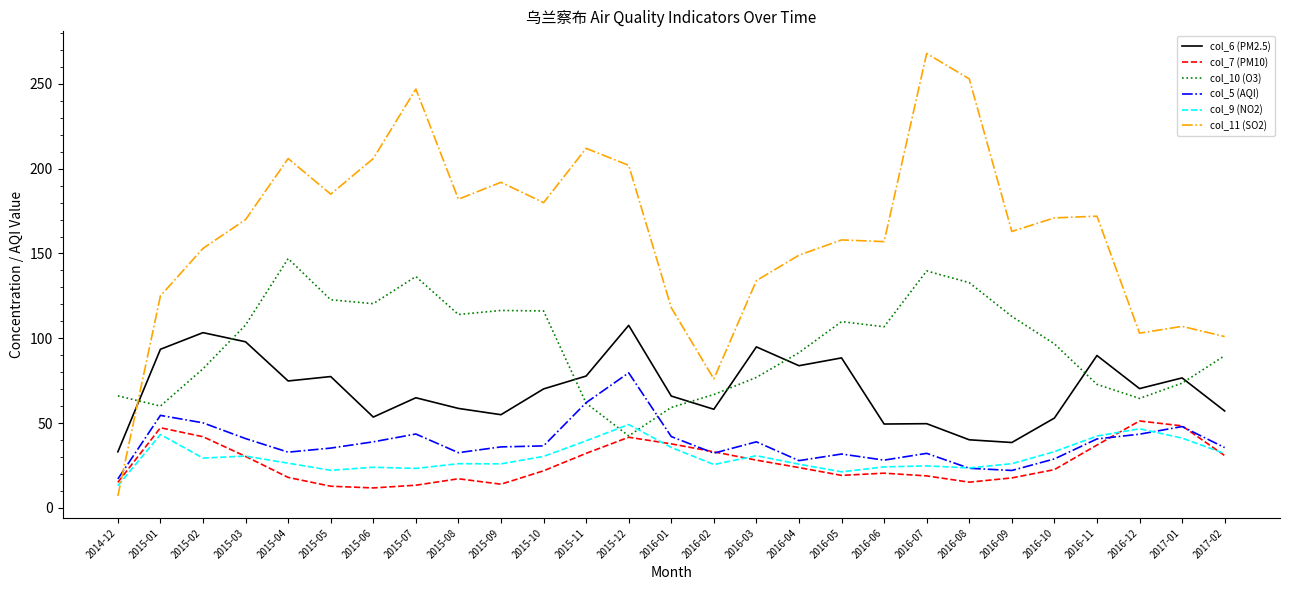

True or false: col_10 (O3) has a value of 116.4 at 2015-09.

True